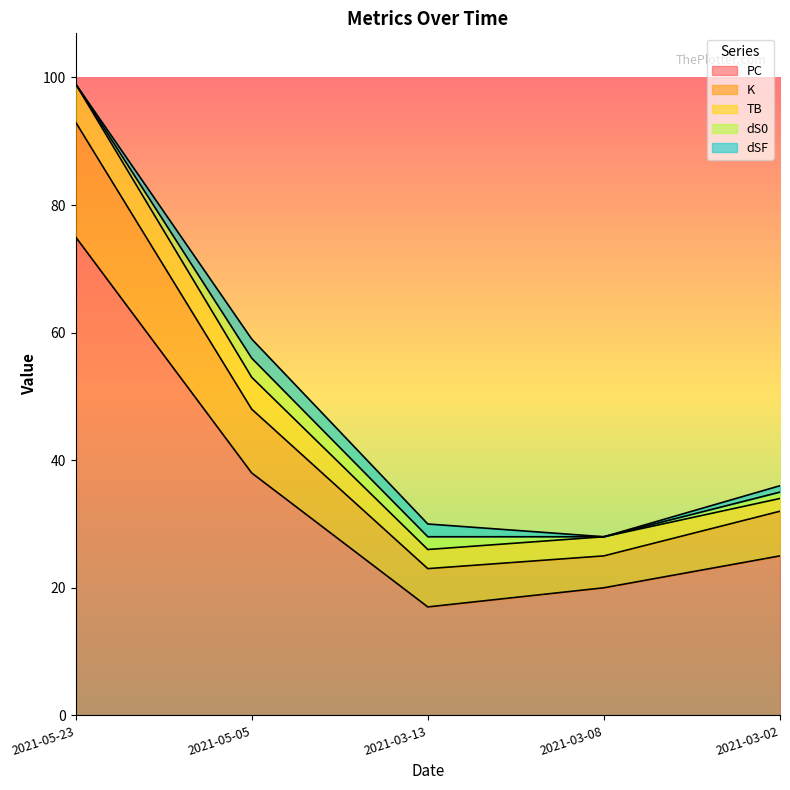

How many interior local peaks does the dS0 series have?

1